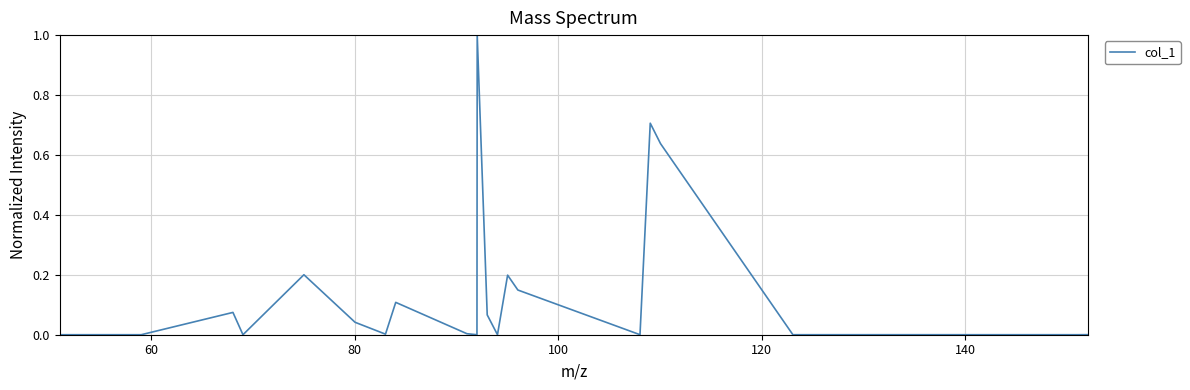

What is the greatest value displayed?

1.0